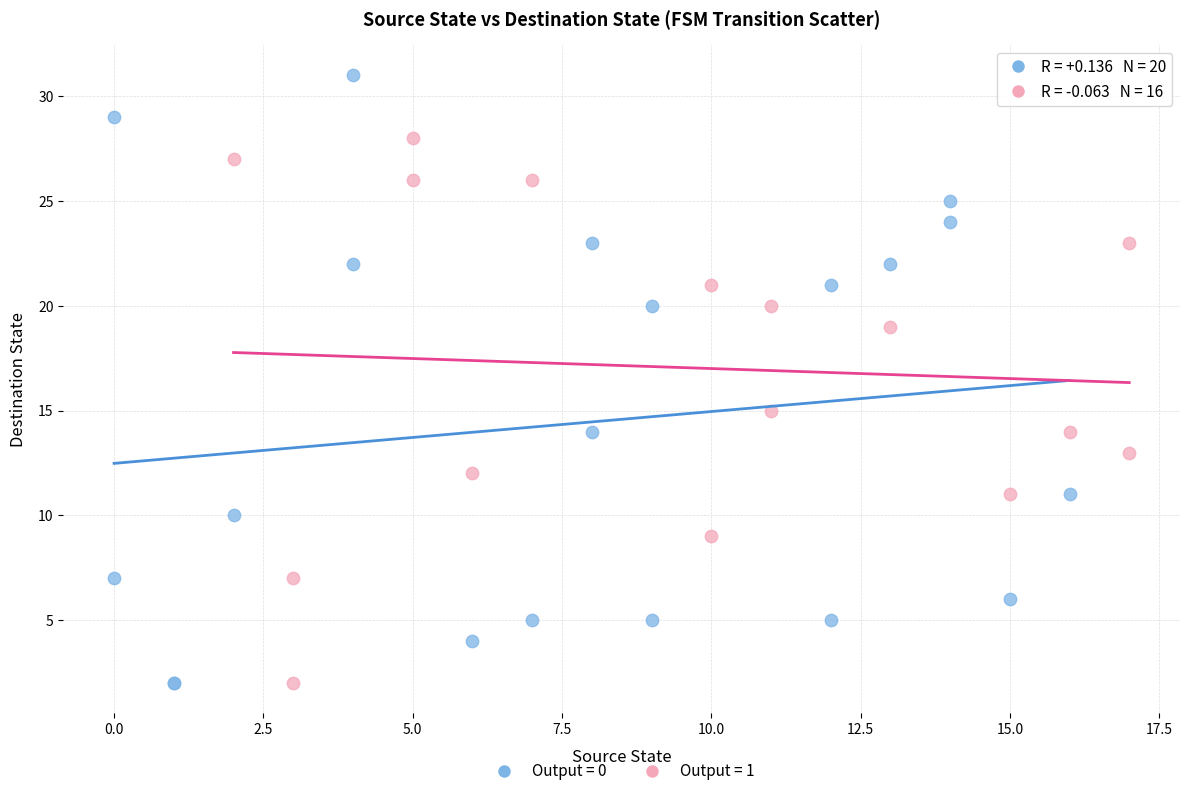

Which series has the largest Y range (max minus min)?

Output = 0